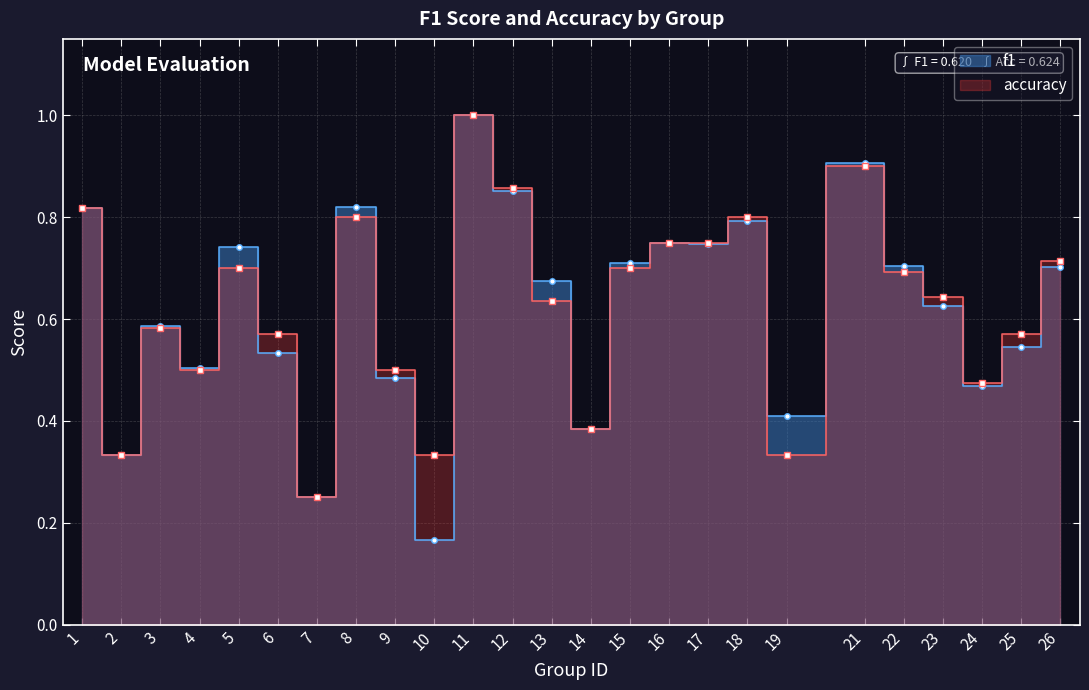

Count the f1 values in the range 0 to 1.

25